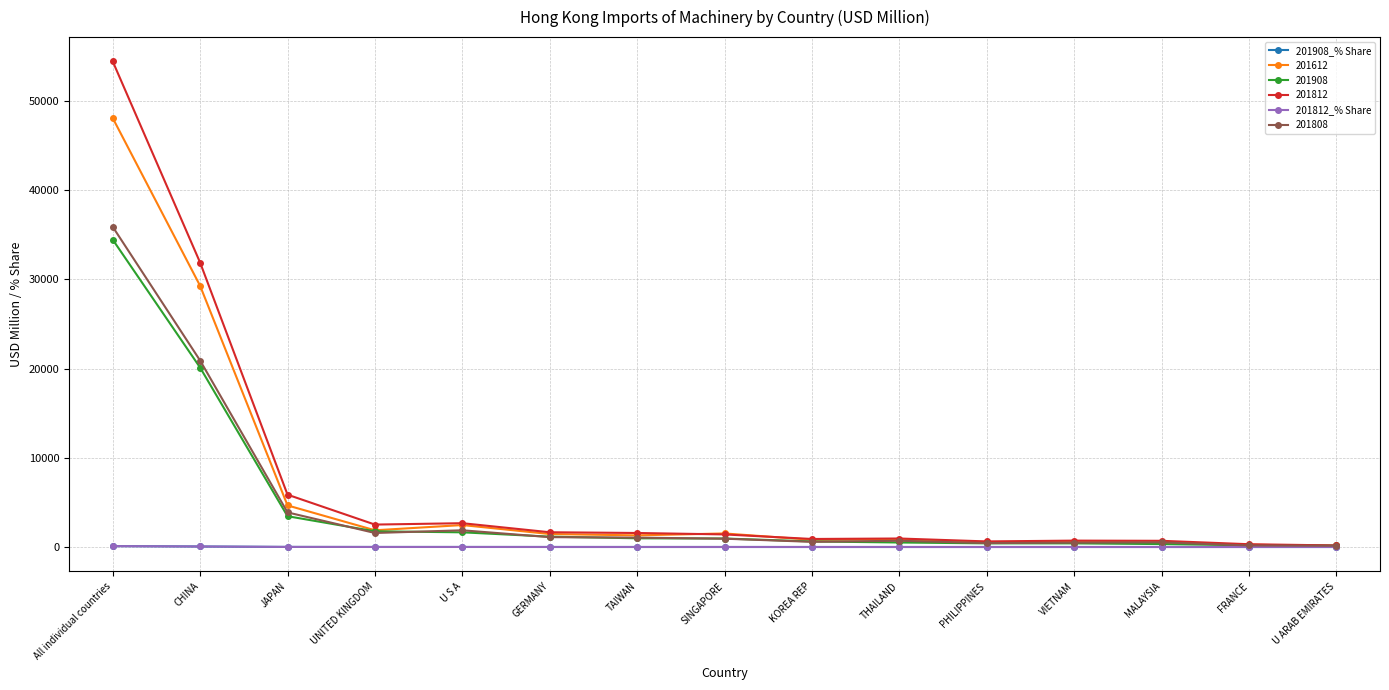

What position from the left is KOREA REP?

9